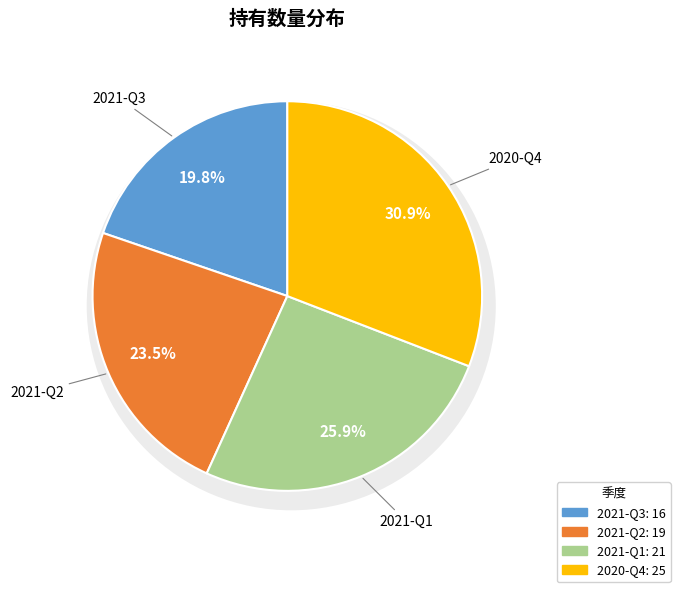

Is the sum of 2020-Q4 and 2021-Q2 greater than half?

Yes